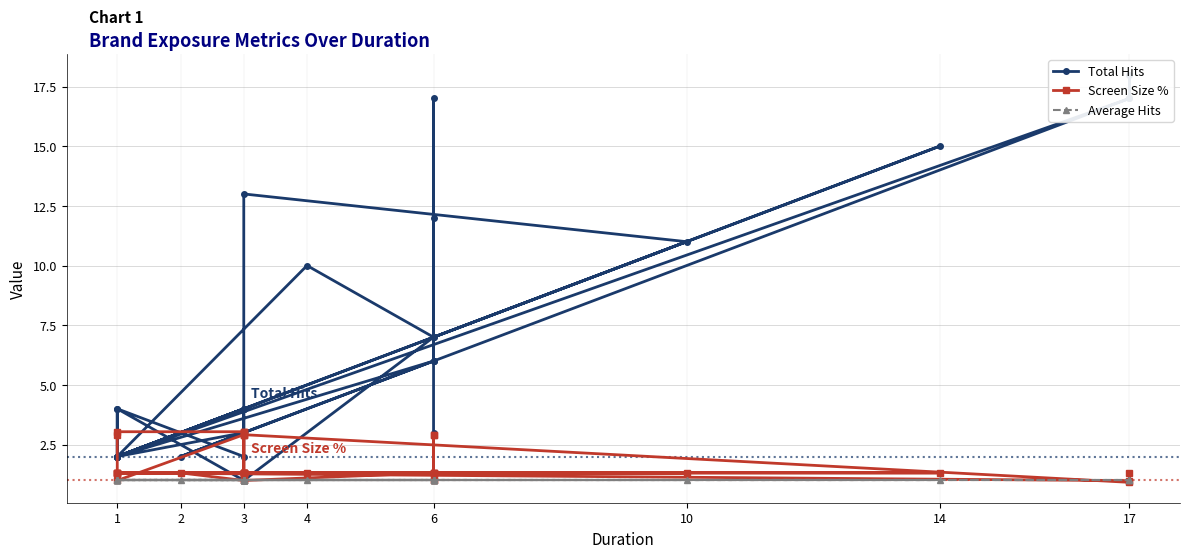

Where is Total Hits nearest to the value 9?

4